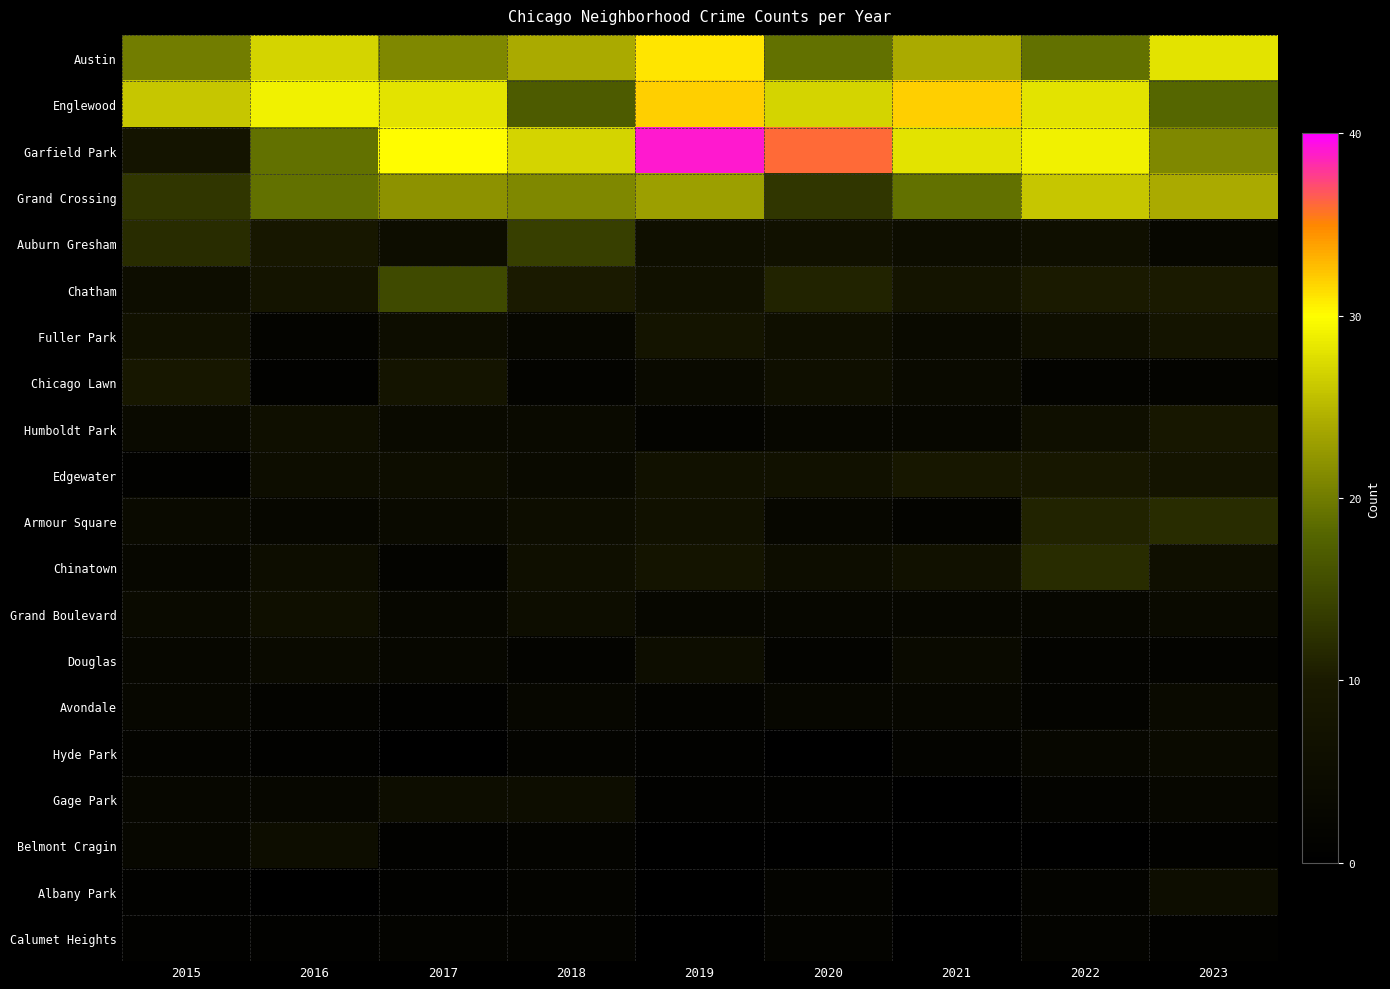

What is the highest value of the Chinatown series?

12